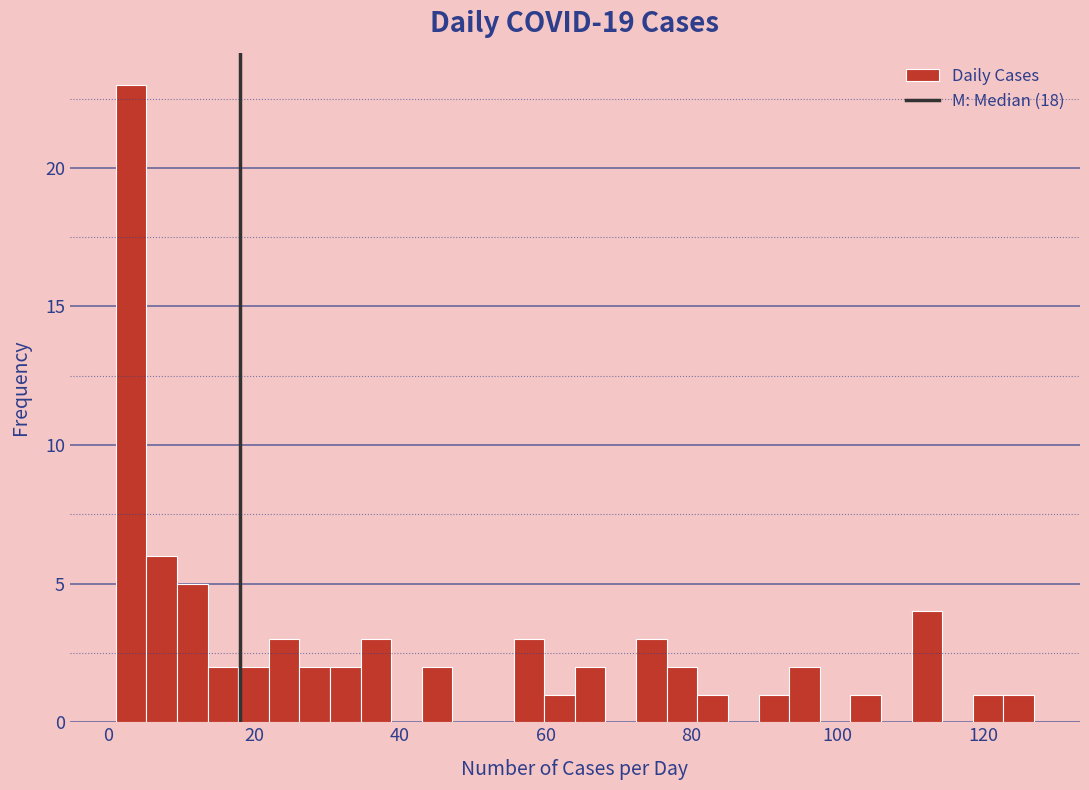

Read against the x-axis, roughly where is the centre of the tallest bar?

4